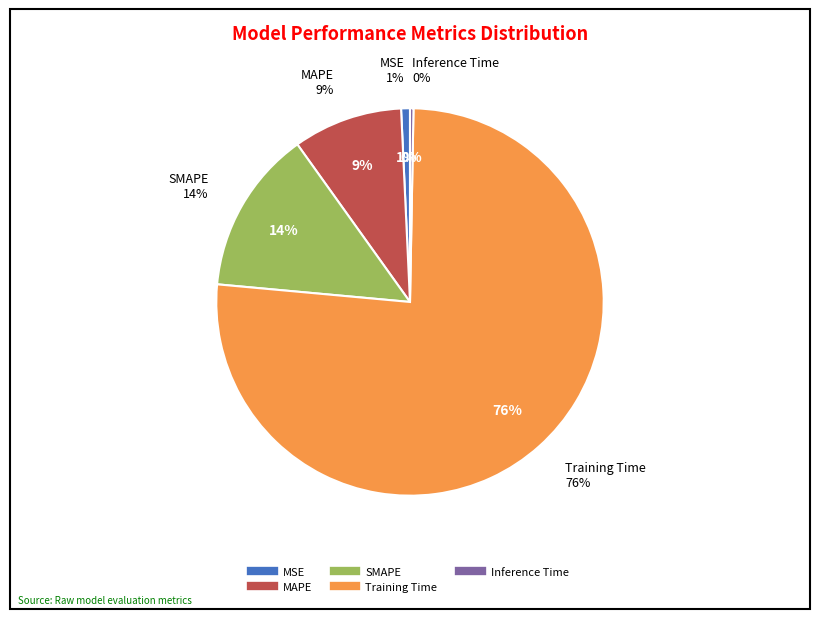

True or false: Inference Time accounts for 0% of the total.

True